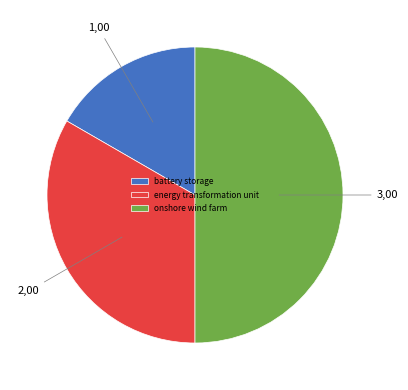

Which has a higher value, battery storage or energy transformation unit?

energy transformation unit